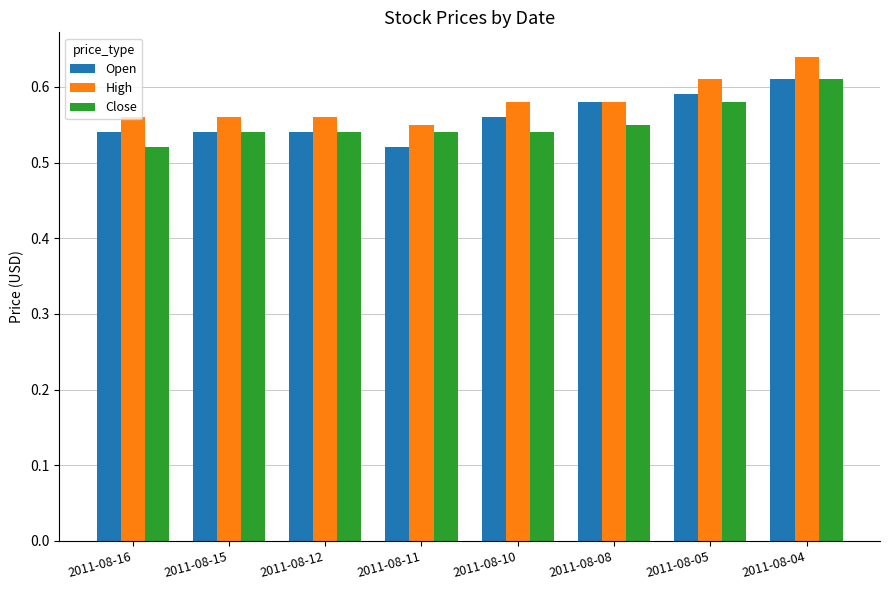

True or false: Close has a value of 0.7 at 2011-08-08.

False